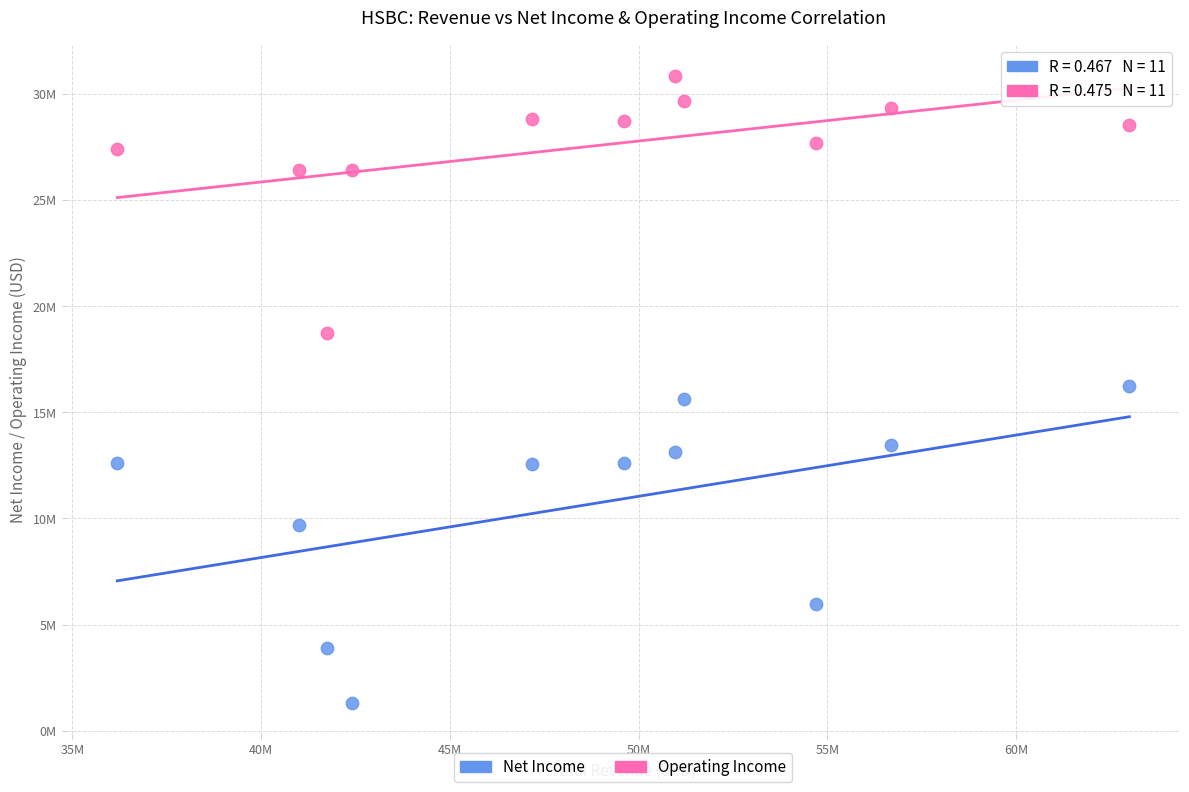

What are all the series names shown in the legend?

Net Income, Operating Income